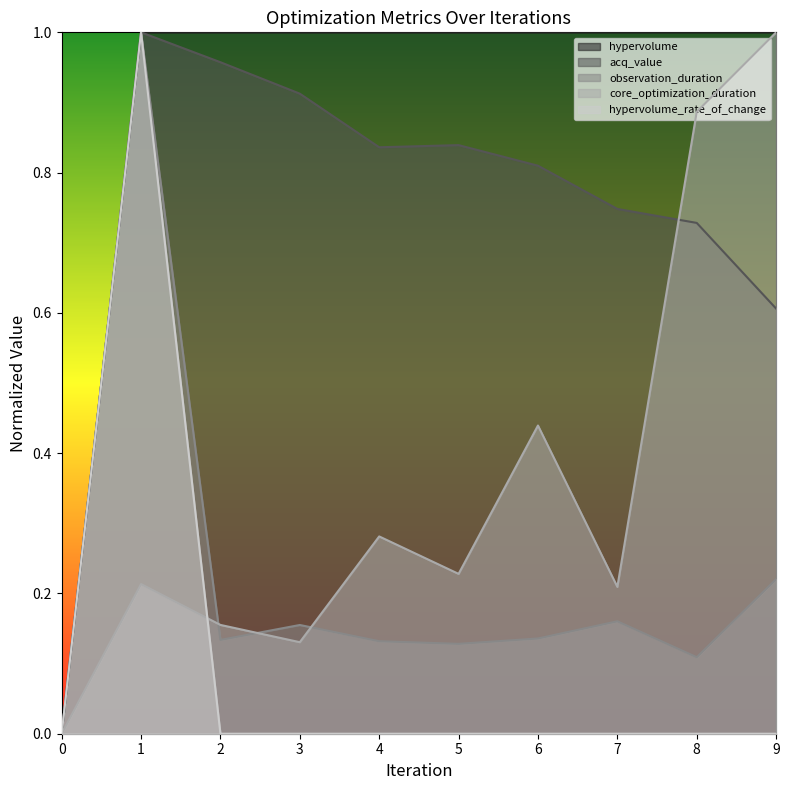

Reading left to right, extract all data points from this chart.

hypervolume: 0.0	1.0	1.0	1.0	1.0	1.0	1.0	1.0	1.0	1.0
acq_value: 0.0	1.0	1.0	0.9	0.8	0.8	0.8	0.7	0.7	0.6
observation_duration: 0.0	1.0	0.1	0.2	0.1	0.1	0.1	0.2	0.1	0.2
core_optimization_duration: 0.0	0.2	0.2	0.1	0.3	0.2	0.4	0.2	0.9	1.0
hypervolume_rate_of_change: 0.0	1.0	0.0	0.0	0.0	0.0	0.0	0.0	0.0	0.0